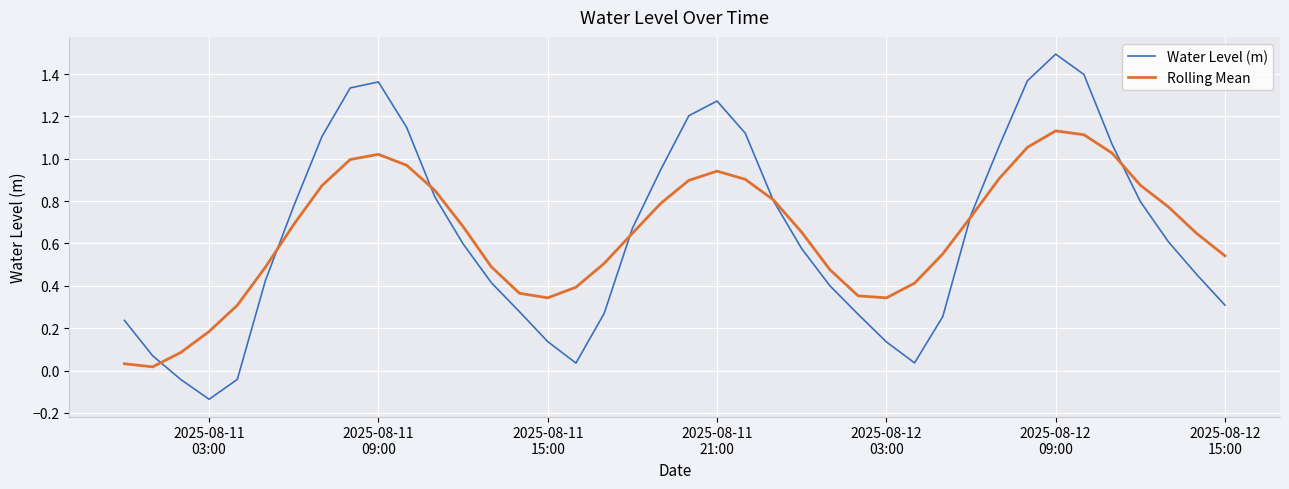

Which series has the widest spread of values?

Water Level (m)